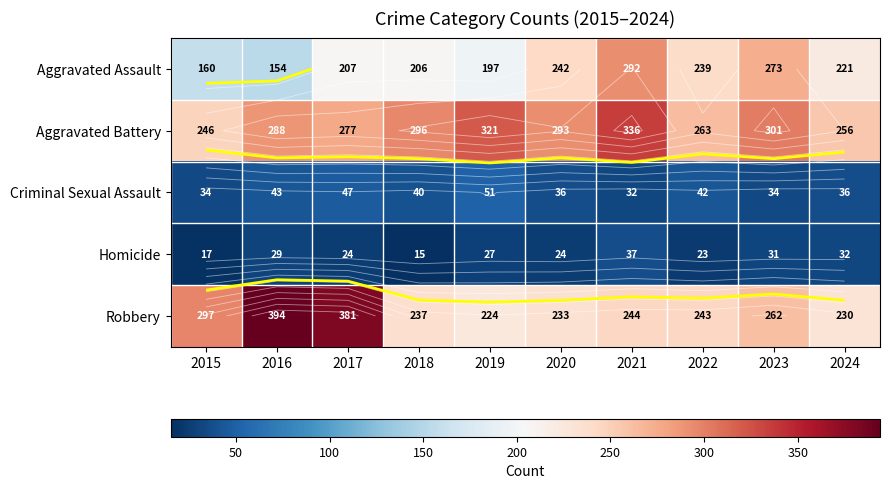

List the series in order of their peak value, lowest first.

Homicide, Criminal Sexual Assault, Aggravated Assault, Aggravated Battery, Robbery